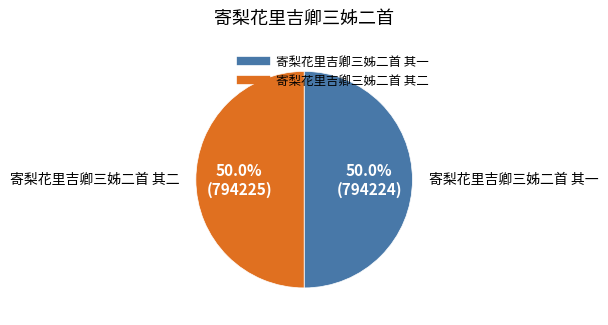

What portion of the pie excludes 寄梨花里吉卿三姊二首 其二?

50.0%